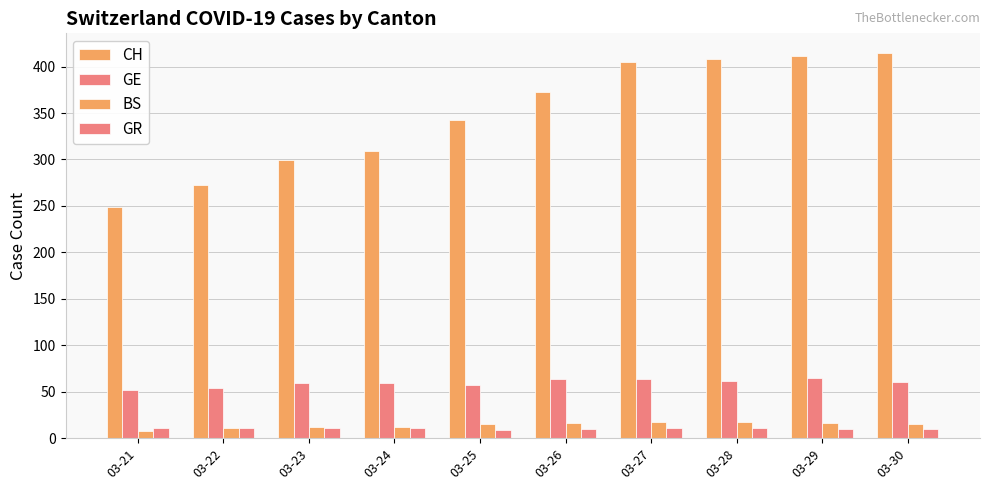

At how many categories does at least one series exceed 404?

4